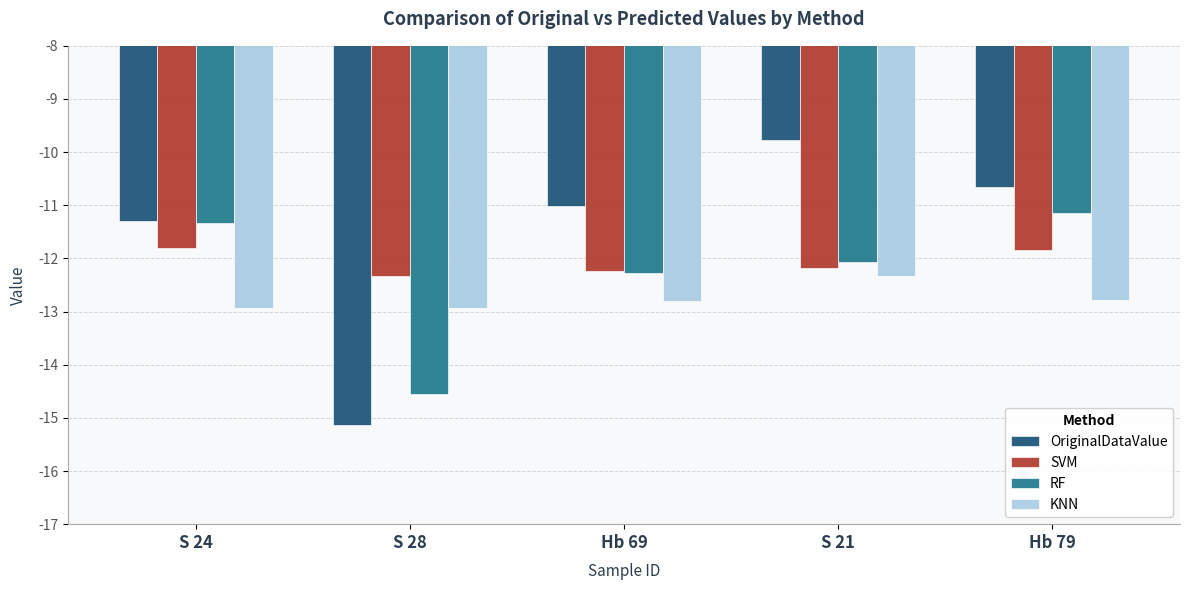

How many groups of bars are there?

5